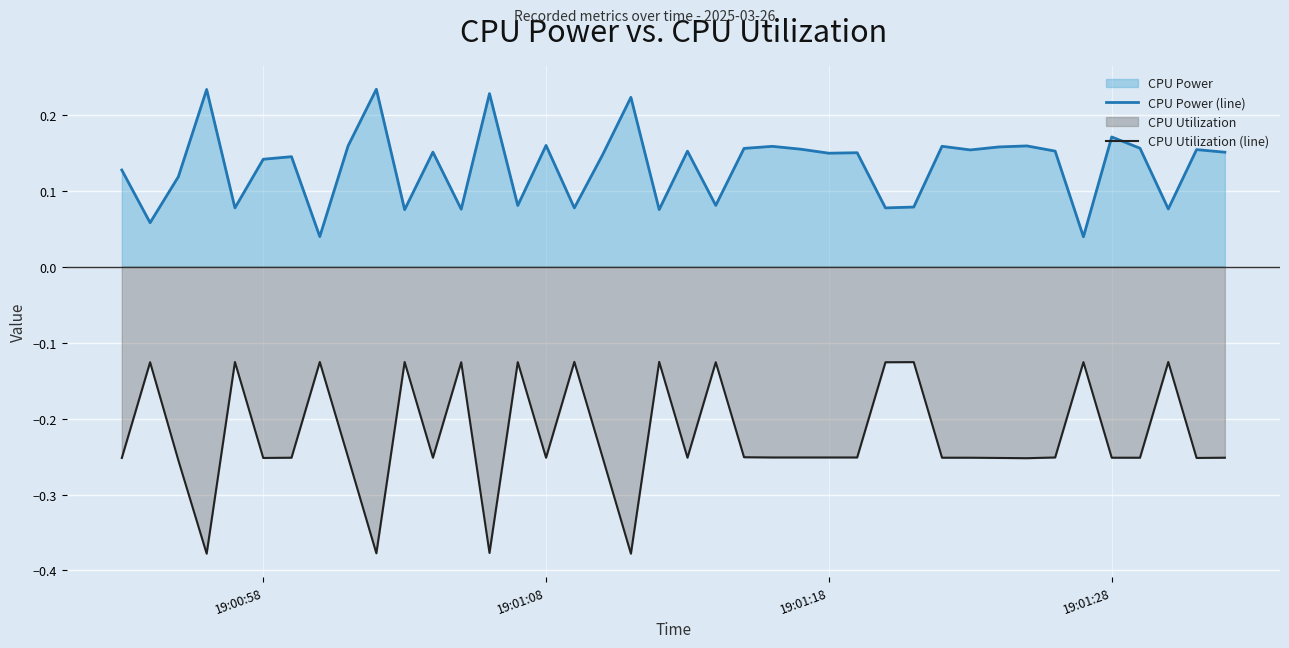

True or false: CPU Utilization (line) and CPU Power (line) intersect in this chart.

False